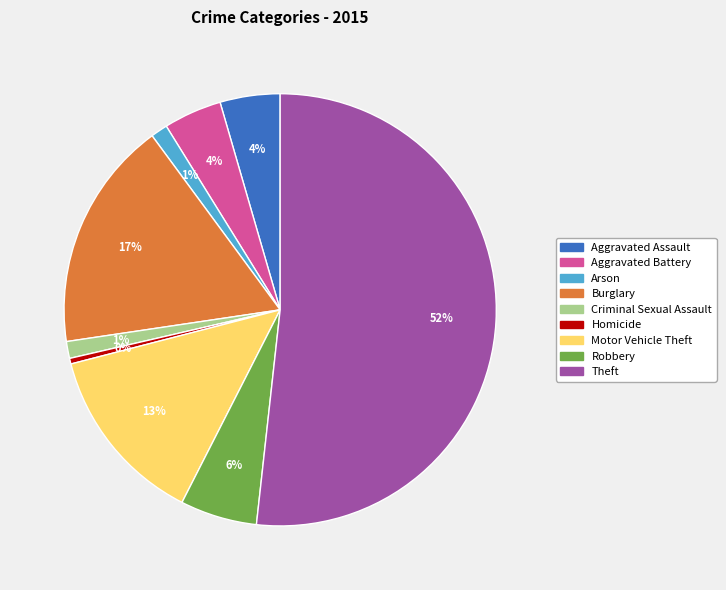

Which has a higher value, Motor Vehicle Theft or Burglary?

Burglary